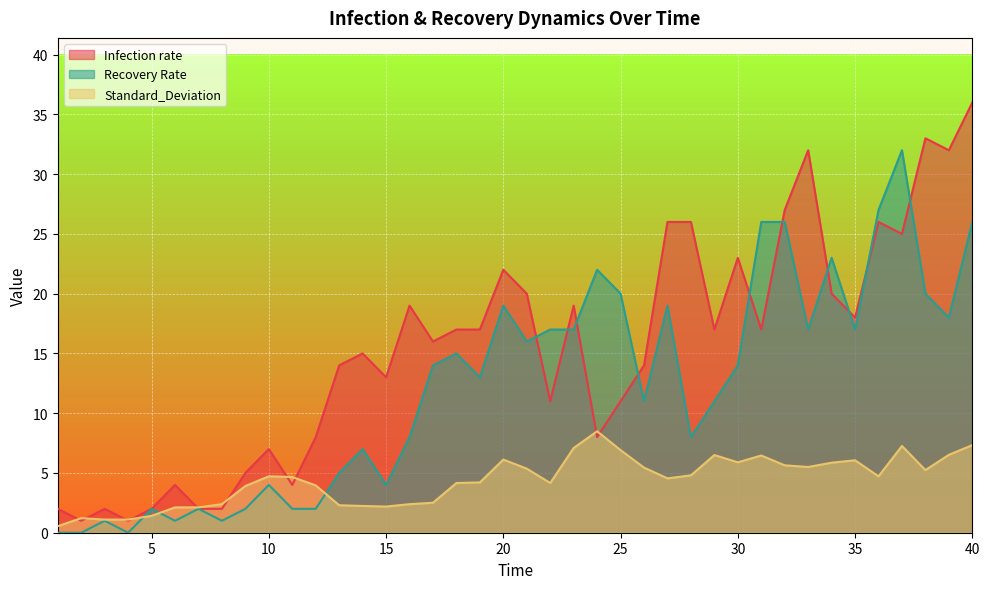

Reading left to right, transcribe all the data shown in this chart.

Infection rate: 1=2.0	2=1.0	3=2.0	4=1.0	5=2.0	6=4.0	7=2.0	8=2.0	9=5.0	10=7.0	11=4.0	12=8.0	13=14.0	14=15.0	15=13.0	16=19.0	17=16.0	18=17.0	19=17.0	20=22.0	21=20.0	22=11.0	23=19.0	24=8.0	25=11.0	26=14.0	27=26.0	28=26.0	29=17.0	30=23.0	31=17.0	32=27.0	33=32.0	34=20.0	35=18.0	36=26.0	37=25.0	38=33.0	39=32.0	40=36.0
Recovery Rate: 1=0.0	2=0.0	3=1.0	4=0.0	5=2.0	6=1.0	7=2.0	8=1.0	9=2.0	10=4.0	11=2.0	12=2.0	13=5.0	14=7.0	15=4.0	16=8.0	17=14.0	18=15.0	19=13.0	20=19.0	21=16.0	22=17.0	23=17.0	24=22.0	25=20.0	26=11.0	27=19.0	28=8.0	29=11.0	30=14.0	31=26.0	32=26.0	33=17.0	34=23.0	35=17.0	36=27.0	37=32.0	38=20.0	39=18.0	40=26.0
Standard_Deviation: 1=0.6	2=1.2	3=1.1	4=1.1	5=1.4	6=2.1	7=2.1	8=2.4	9=3.9	10=4.7	11=4.7	12=4.0	13=2.3	14=2.2	15=2.2	16=2.4	17=2.5	18=4.2	19=4.2	20=6.1	21=5.4	22=4.2	23=7.1	24=8.5	25=6.9	26=5.5	27=4.5	28=4.8	29=6.5	30=5.9	31=6.5	32=5.6	33=5.5	34=5.9	35=6.1	36=4.7	37=7.3	38=5.2	39=6.5	40=7.3